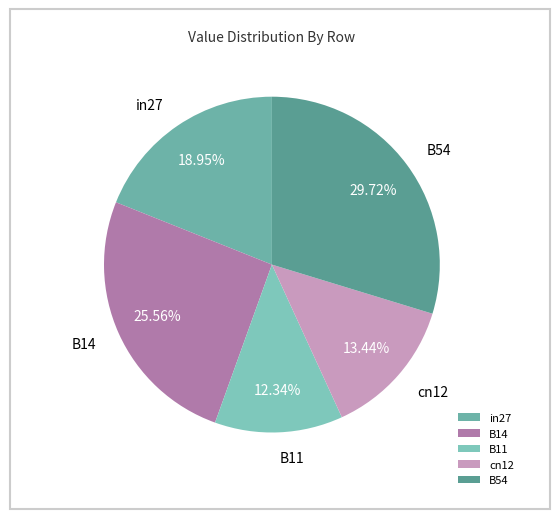

How many slices are in this pie chart?

5